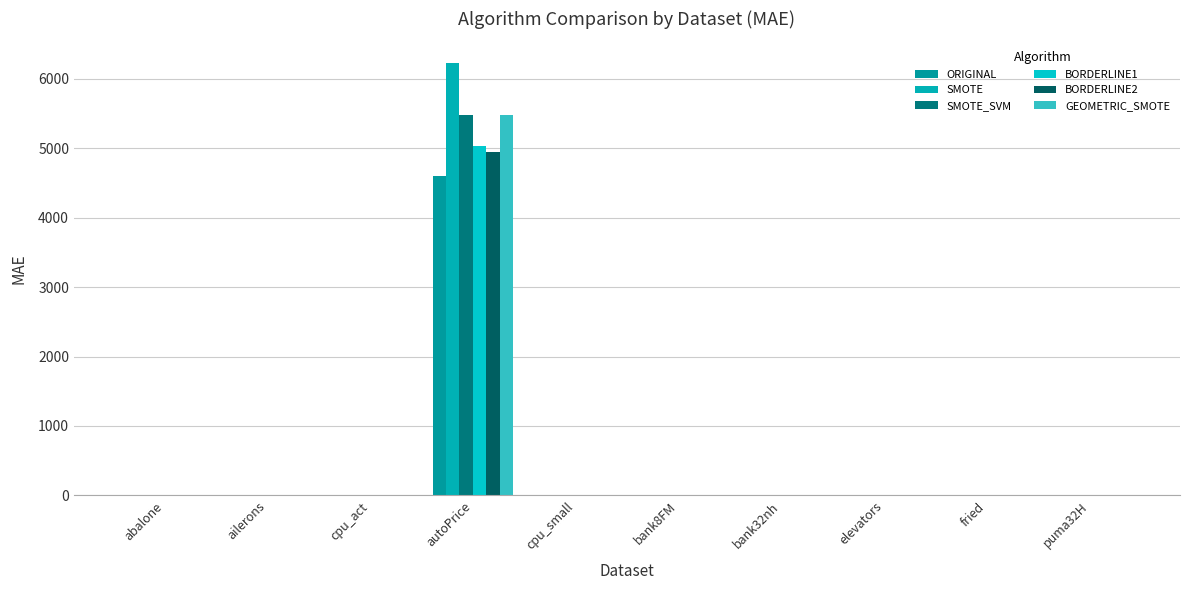

Reading right to left, extract all data points from this chart.

ORIGINAL: puma32H=0.0	fried=4.1	elevators=0.0	bank32nh=0.1	bank8FM=0.1	cpu_small=8.1	autoPrice=4599.7	cpu_act=8.1	ailerons=0.0	abalone=2.4
SMOTE: puma32H=0.0	fried=4.1	elevators=0.0	bank32nh=0.1	bank8FM=0.2	cpu_small=10.3	autoPrice=6230.0	cpu_act=10.4	ailerons=0.0	abalone=2.4
SMOTE_SVM: puma32H=0.0	fried=4.1	elevators=0.0	bank32nh=0.1	bank8FM=0.2	cpu_small=9.6	autoPrice=5486.7	cpu_act=9.5	ailerons=0.0	abalone=2.4
BORDERLINE1: puma32H=0.0	fried=4.1	elevators=0.0	bank32nh=0.1	bank8FM=0.2	cpu_small=8.1	autoPrice=5037.3	cpu_act=8.1	ailerons=0.0	abalone=2.4
BORDERLINE2: puma32H=0.0	fried=4.1	elevators=0.0	bank32nh=0.1	bank8FM=0.1	cpu_small=8.1	autoPrice=4943.0	cpu_act=8.1	ailerons=0.0	abalone=2.4
GEOMETRIC_SMOTE: puma32H=0.0	fried=4.0	elevators=0.0	bank32nh=0.1	bank8FM=0.2	cpu_small=9.7	autoPrice=5473.9	cpu_act=10.3	ailerons=0.0	abalone=2.4